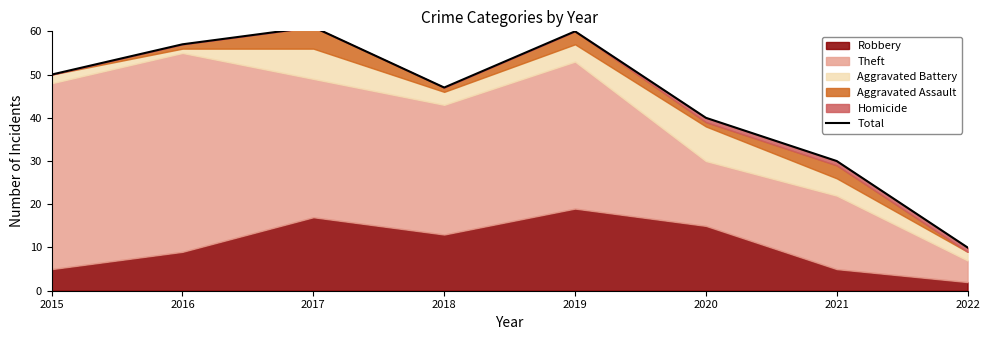

What value does the data have at 2017?

61